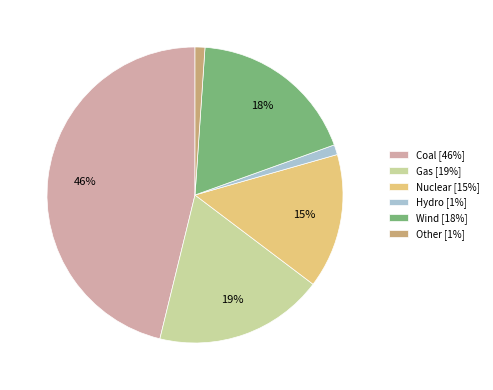

Does Other account for over 50% of the chart?

No